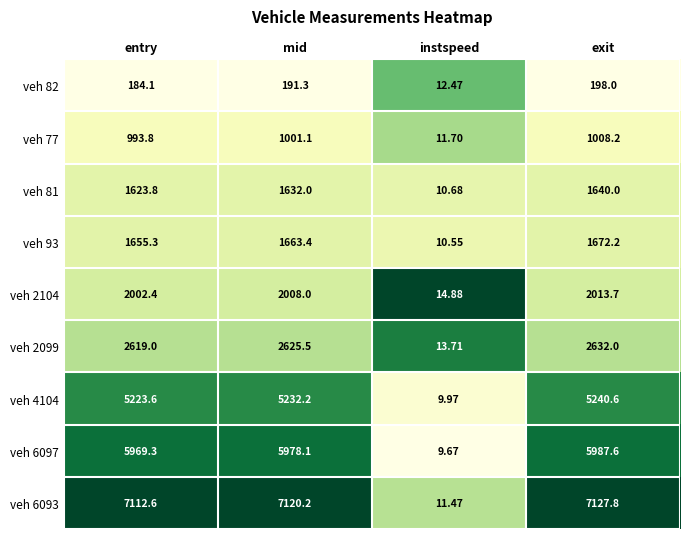

At which label is veh 2104 closest to 1014?

entry